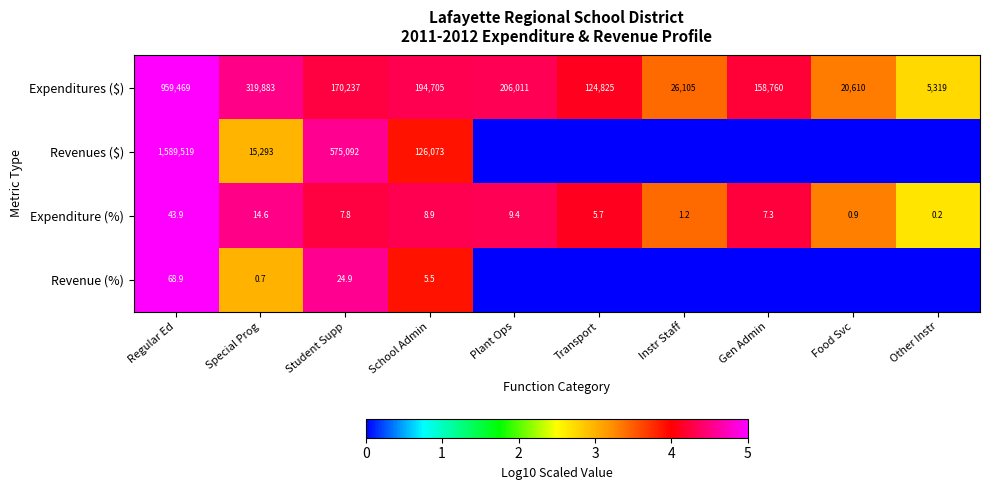

What is the difference between the maximum and minimum values in the Expenditure (%) series?

43.7